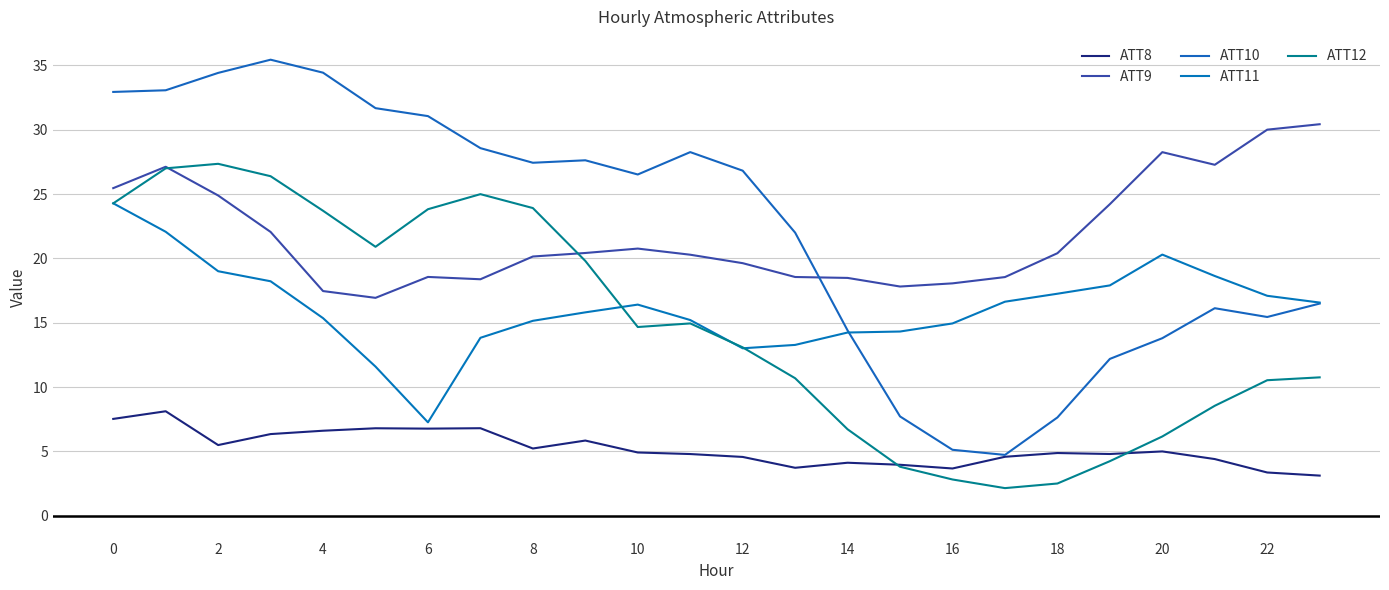

True or false: ATT12 has more than 1 points higher than both neighbors.

True